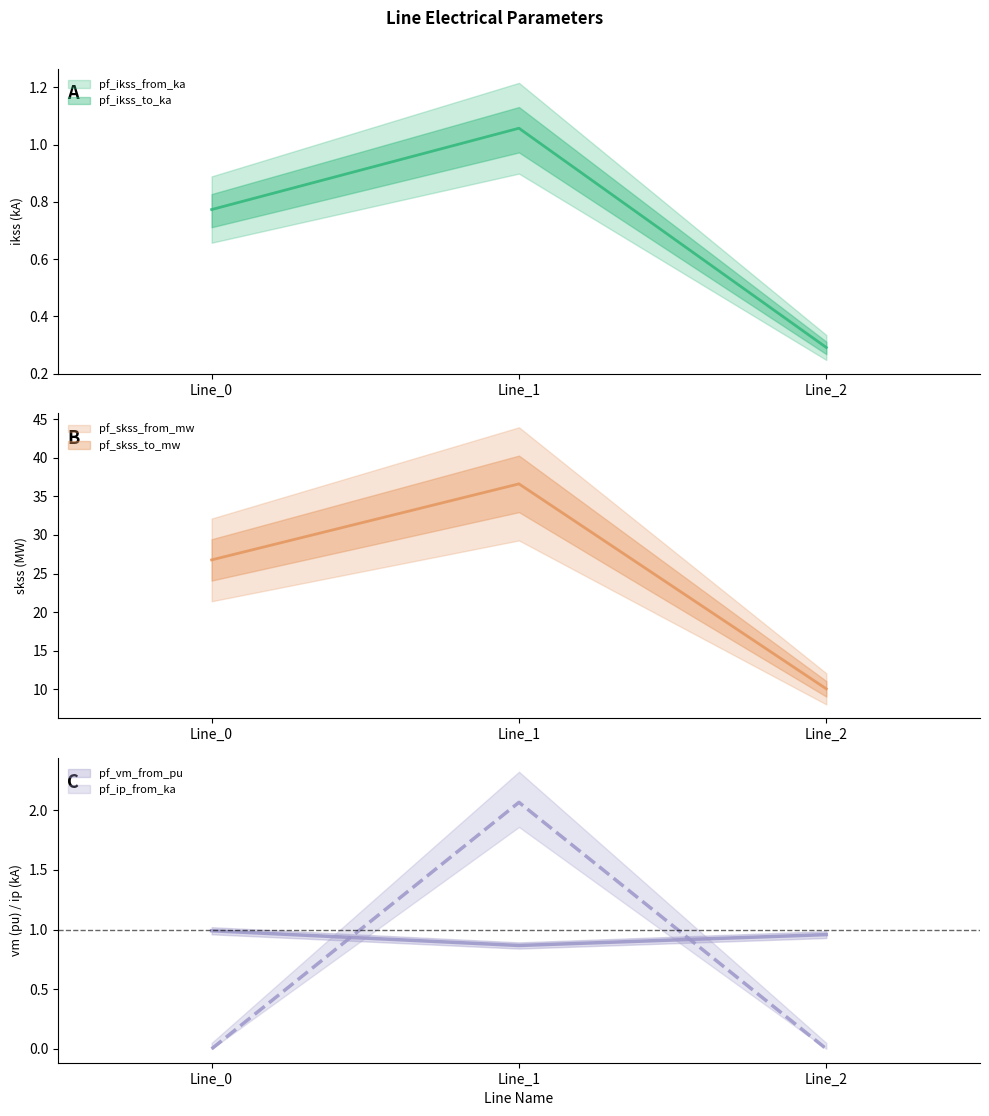

Which category has the lowest value across all series?

Line_0